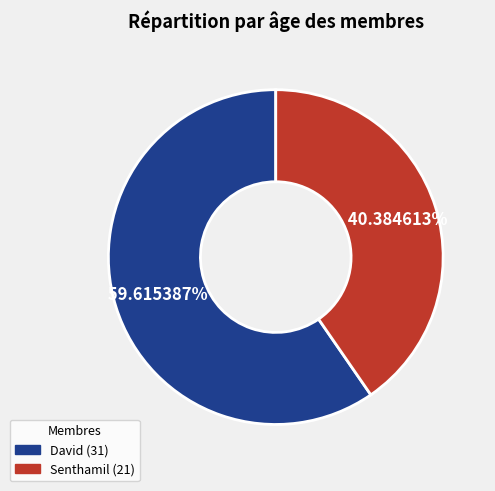

Rank the categories by value from highest to lowest.

David, Senthamil